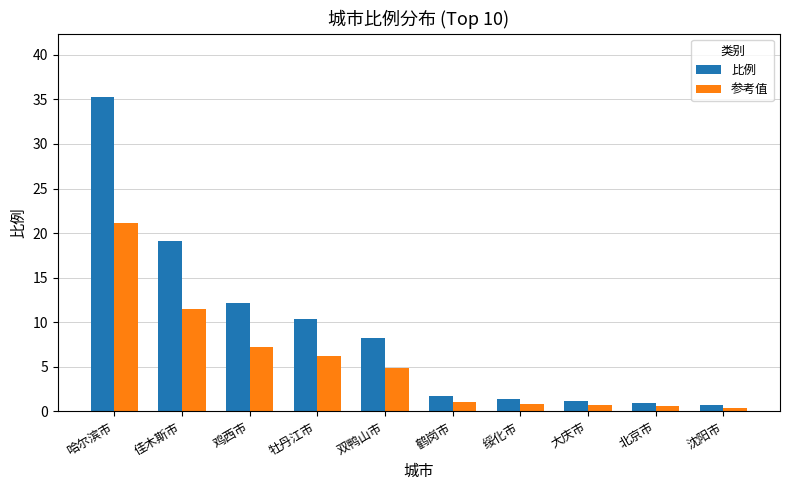

How many bars are there in each group?

2